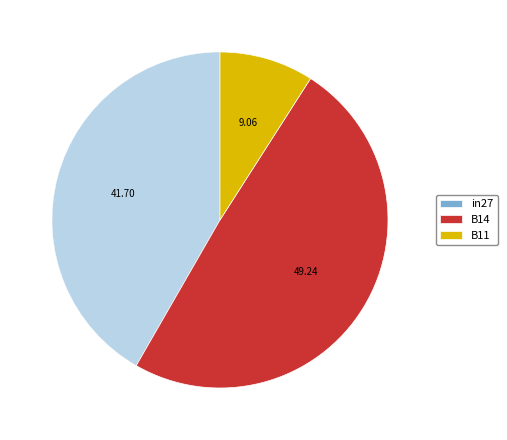

The B14 slice represents 49% of the pie. True or false?

True